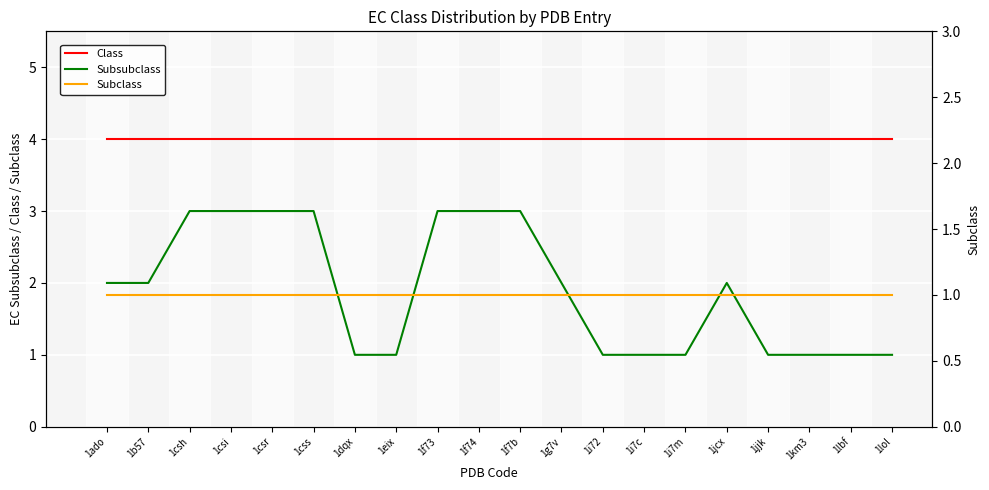

Reading left to right, extract all data points from this chart.

Class: 4	4	4	4	4	4	4	4	4	4	4	4	4	4	4	4	4	4	4	4
Subsubclass: 2	2	3	3	3	3	1	1	3	3	3	2	1	1	1	2	1	1	1	1
Subclass: 1	1	1	1	1	1	1	1	1	1	1	1	1	1	1	1	1	1	1	1